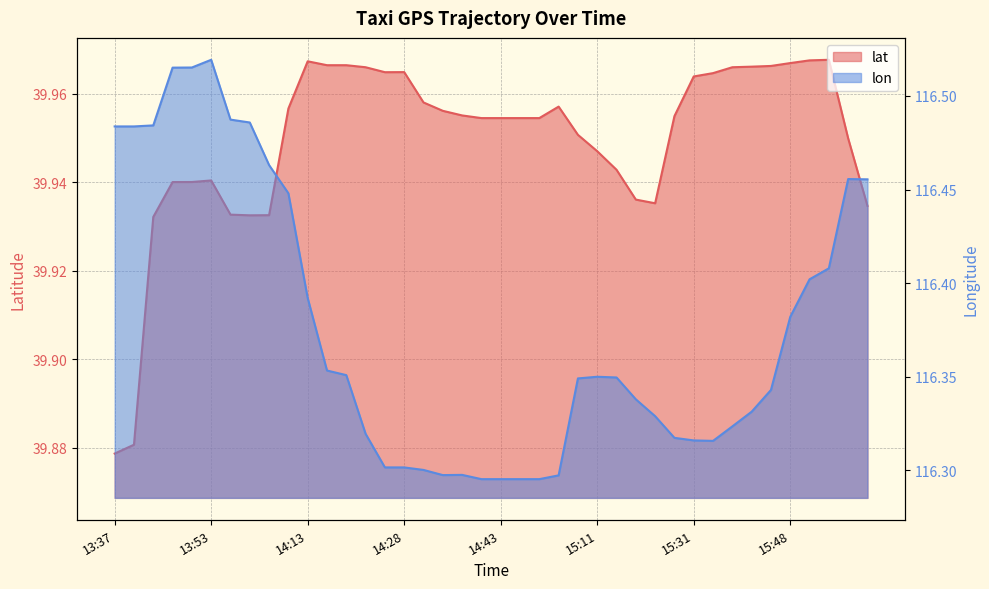

Rank the series by their maximum value, from highest to lowest.

lon, lat